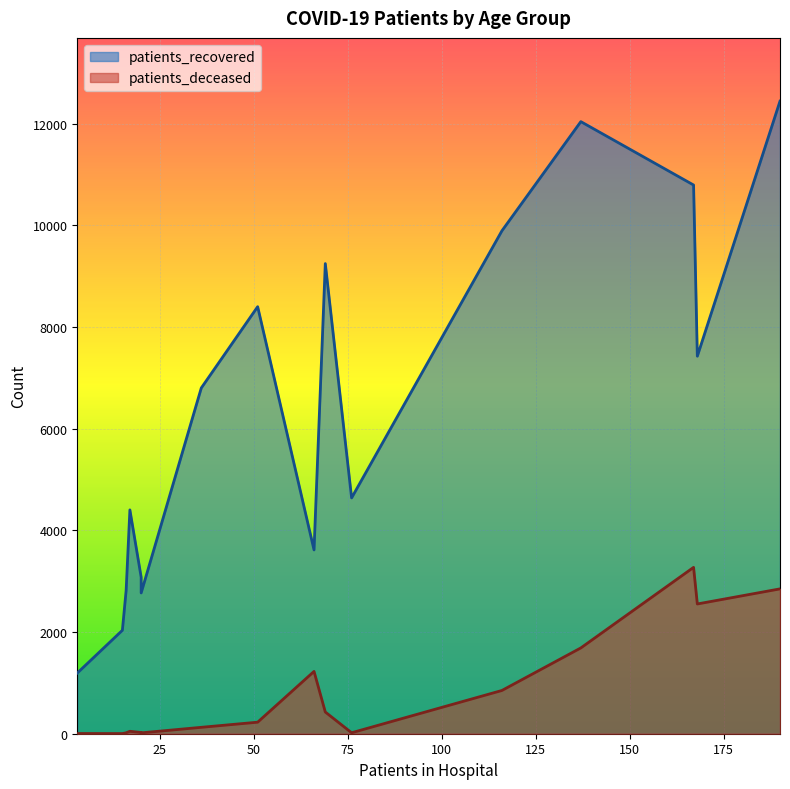

Which series has the widest spread of values?

patients_recovered